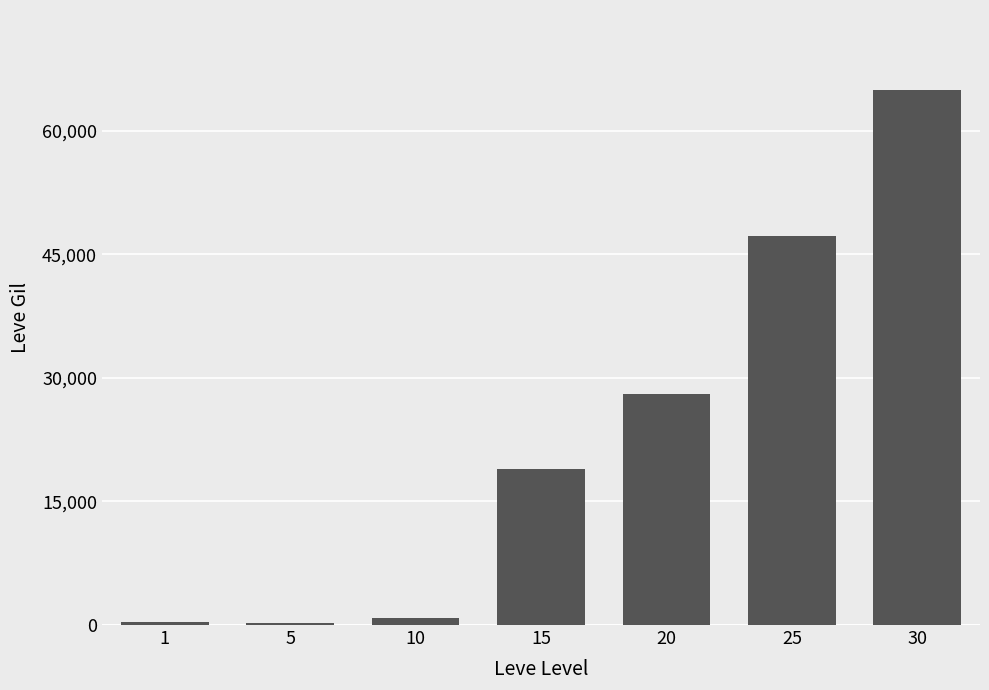

What is the ratio of the value at 30 to the value at 5?

295.0